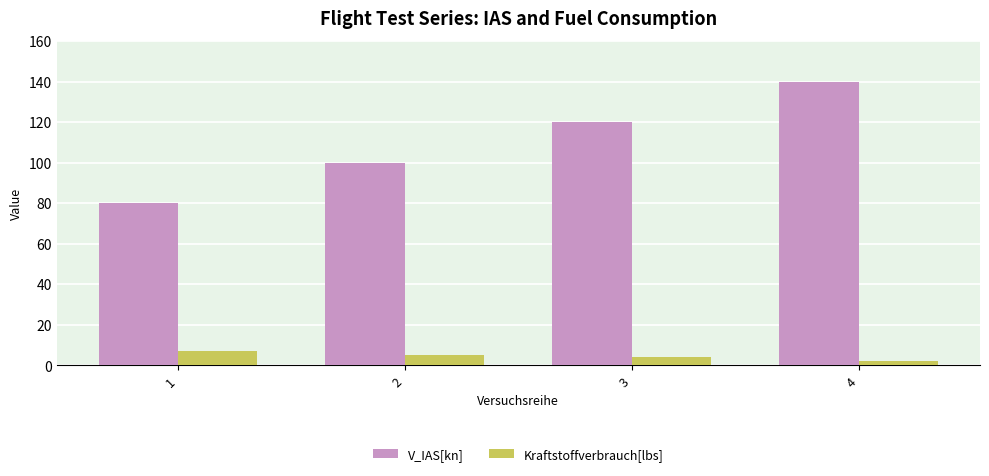

Reading left to right, extract all data points from this chart.

V_IAS[kn]: 80	100	120	140
Kraftstoffverbrauch[lbs]: 7	5	4	2